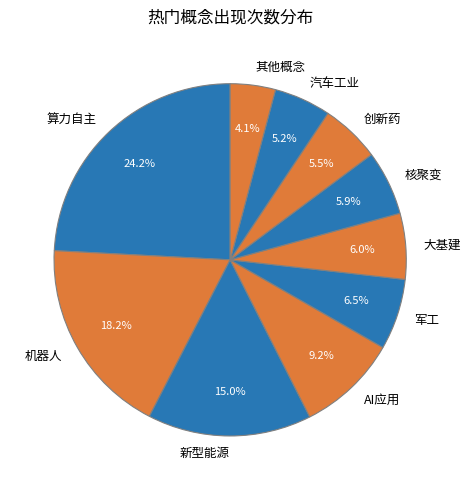

To the nearest percent, what is the combined percentage of 算力自主 and 新型能源?

39%